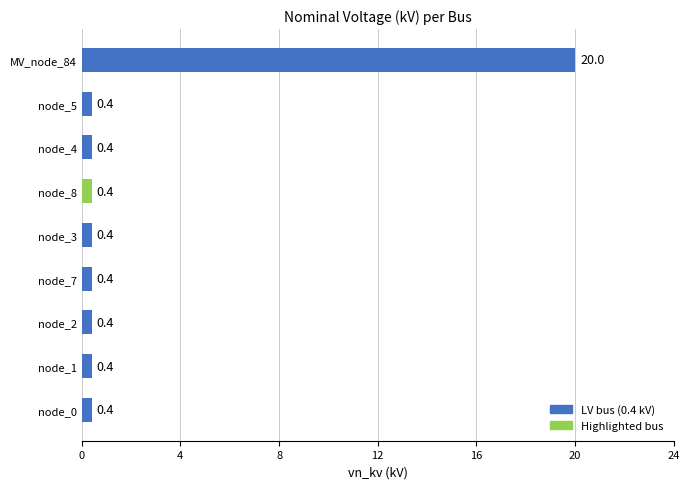

What is the difference between the maximum and minimum values?

19.6